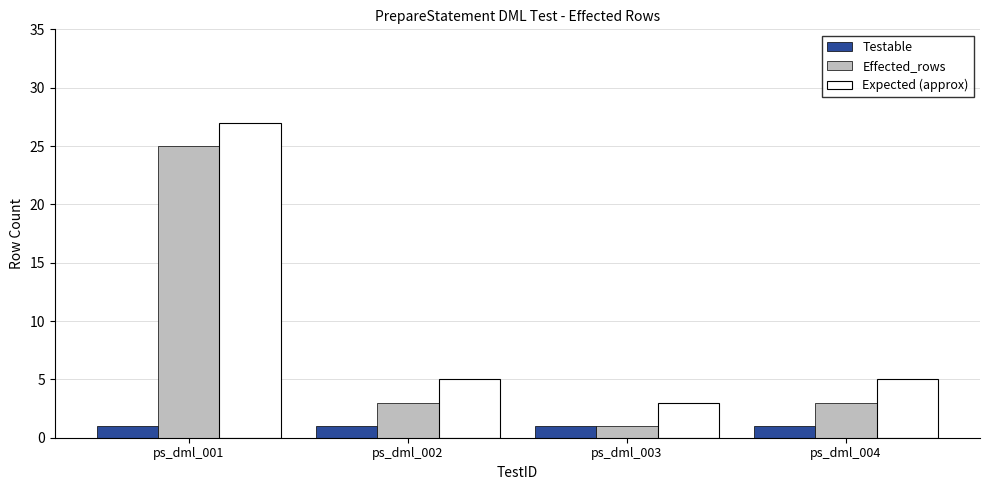

Reading right to left, list all the values displayed in this chart.

Testable: 1	1	1	1
Effected_rows: 3	1	3	25
Expected (approx): 5	3	5	27